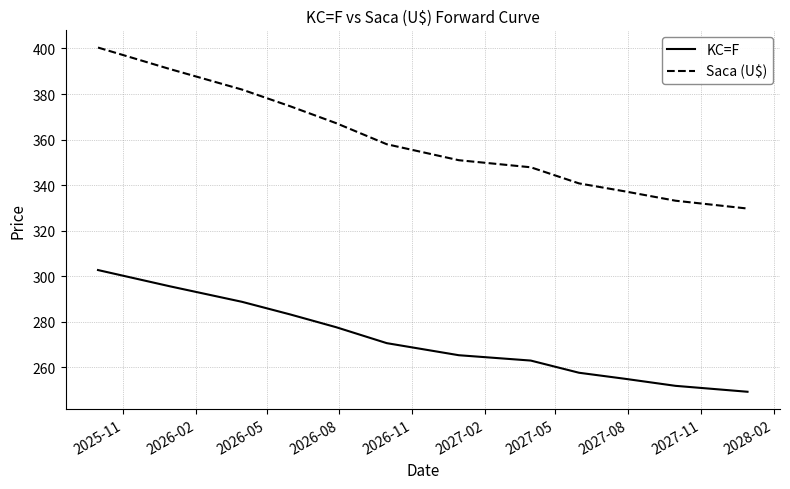

List the series in order of their overall mean, lowest first.

KC=F, Saca (U$)